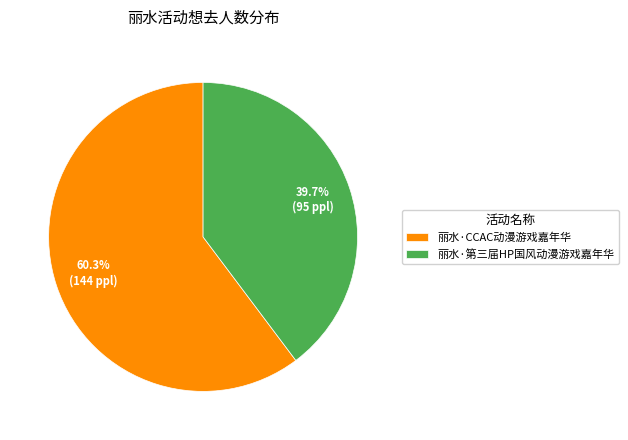

Is there any slice that represents more than half of the pie?

Yes